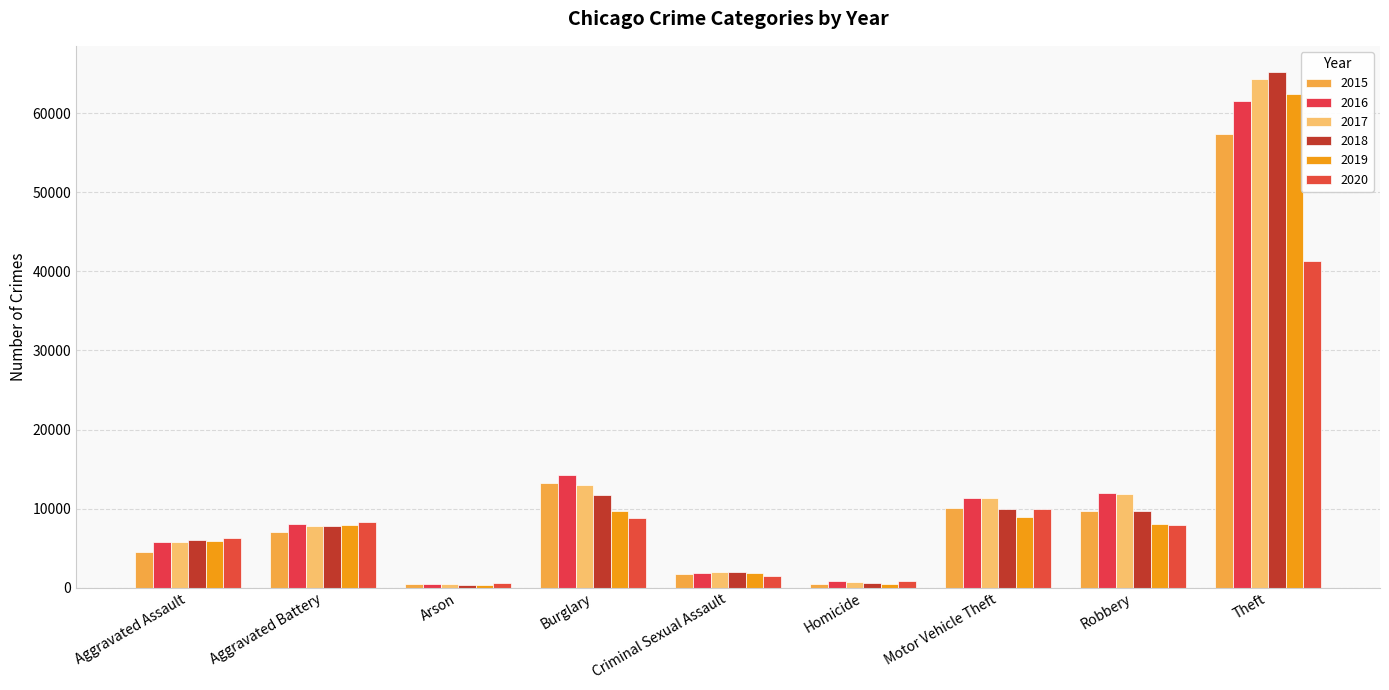

How many bars are there in total?

54